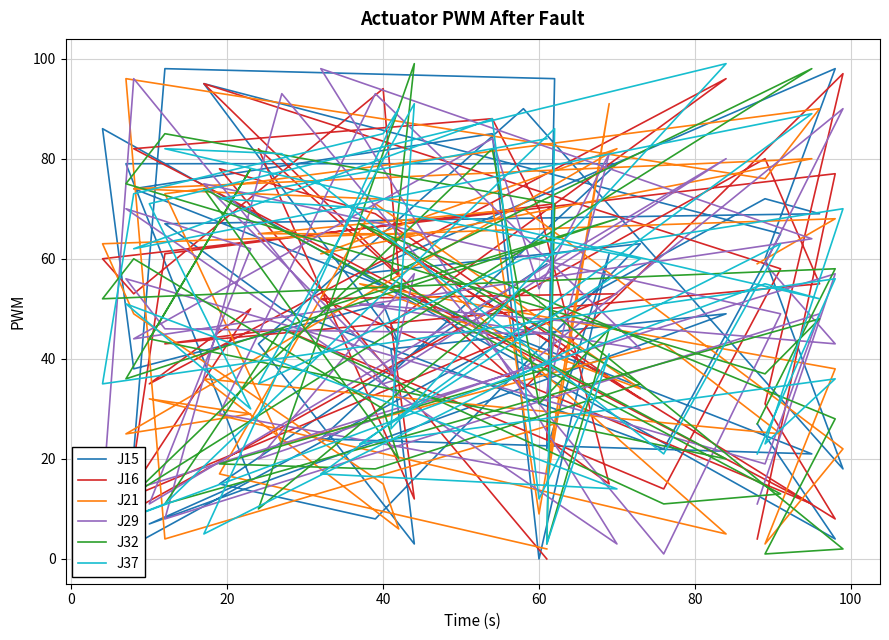

Which series has the widest spread of values?

J15